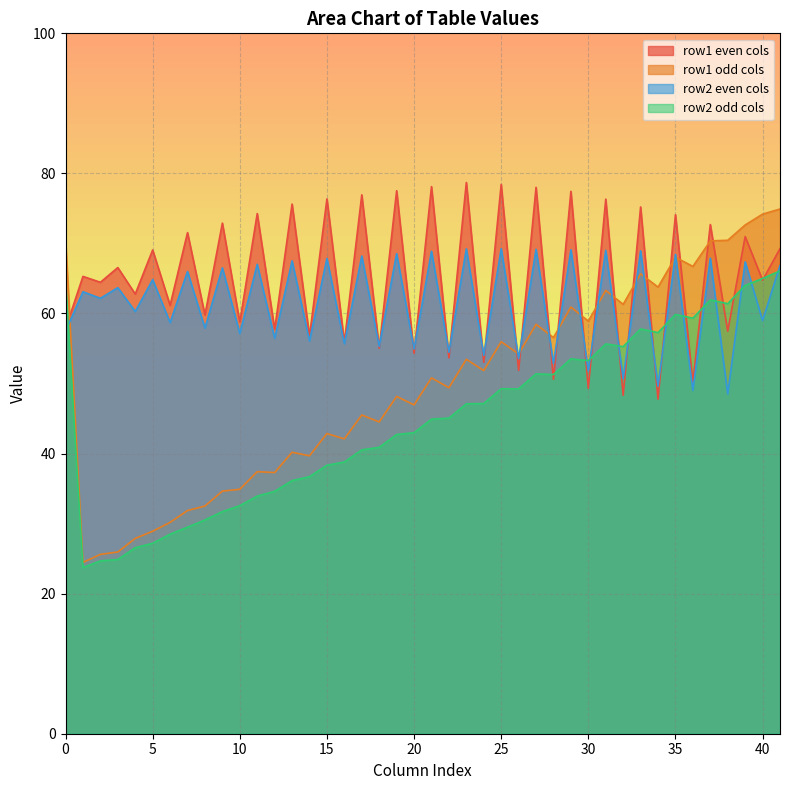

Does the chart display data point markers on the line(s)?

No